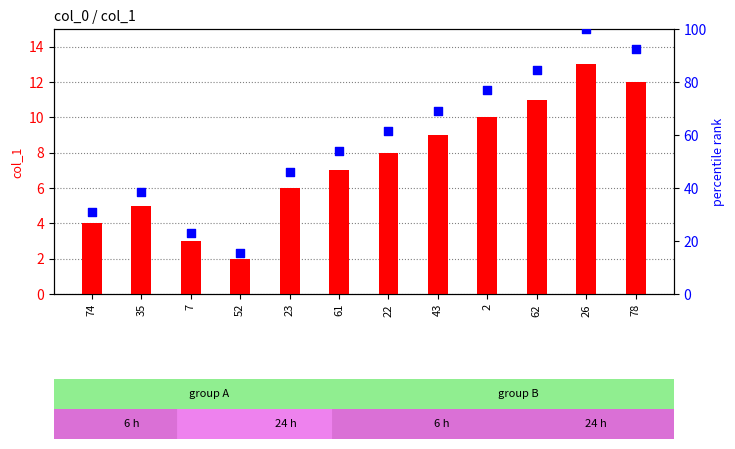

Which series reaches the maximum Y coordinate?

percentile rank within the sample